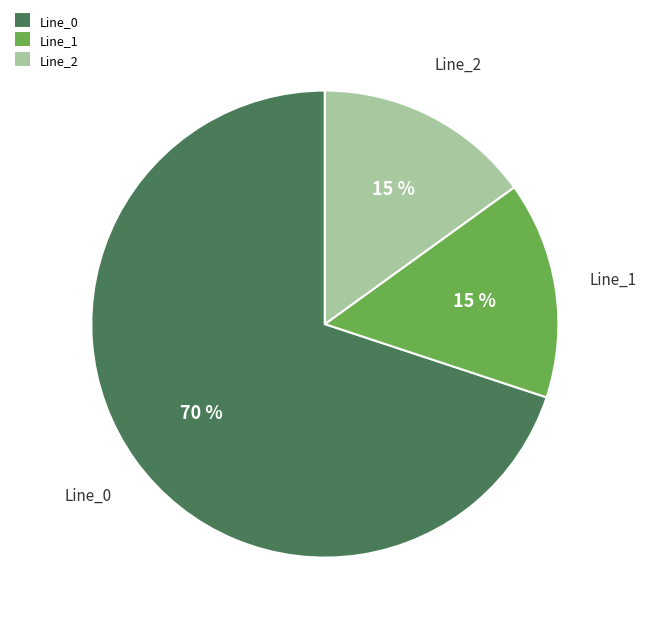

Is there a majority slice in this chart?

Yes